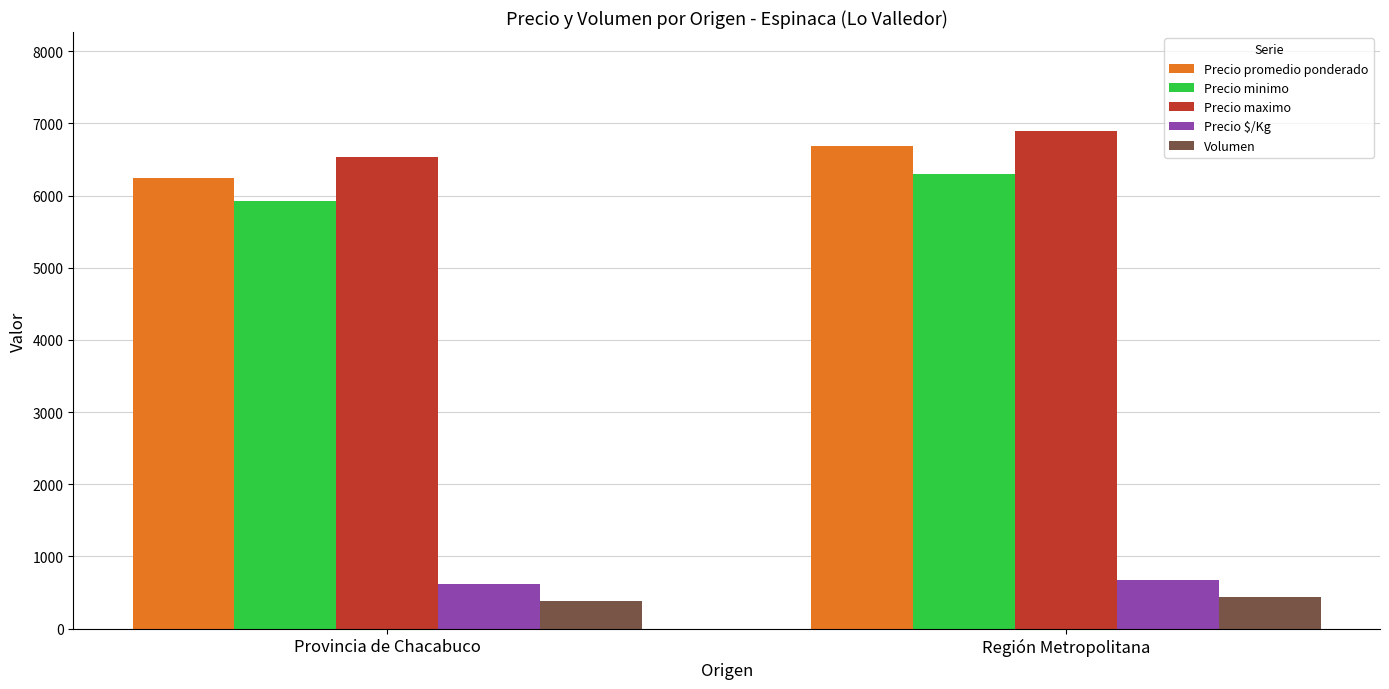

Reading left to right, list all the values displayed in this chart.

Precio promedio ponderado: 6248	6687
Precio minimo: 5929	6296
Precio maximo: 6536	6889
Precio $/Kg: 625	669
Volumen: 386	432